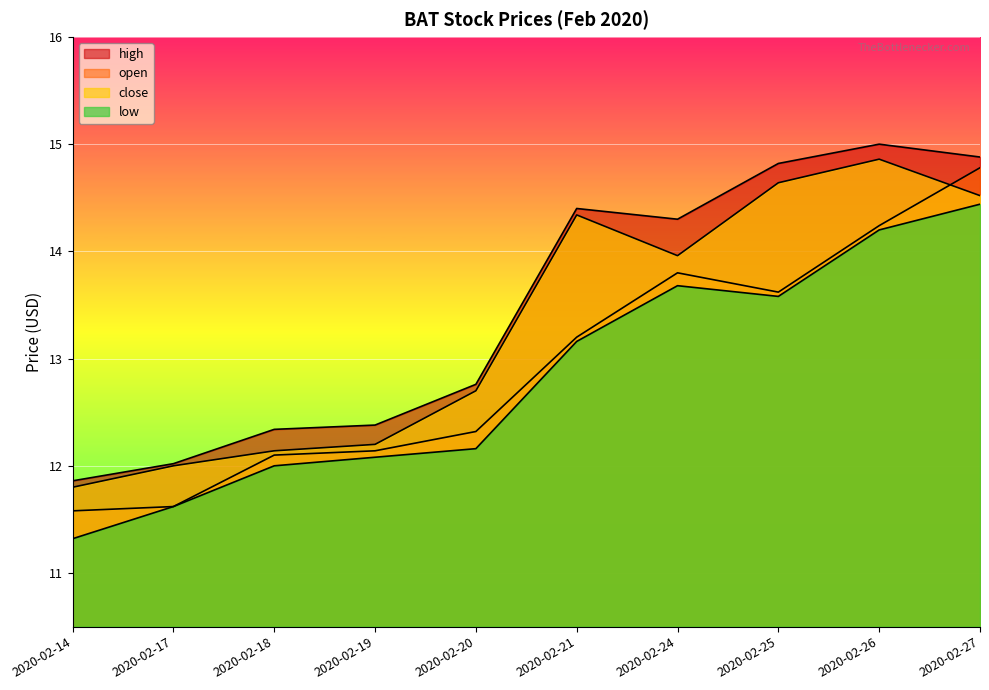

Reading left to right, list all the values displayed in this chart.

open: 2020-02-14=11.6	2020-02-17=11.6	2020-02-18=12.1	2020-02-19=12.1	2020-02-20=12.3	2020-02-21=13.2	2020-02-24=13.8	2020-02-25=13.6	2020-02-26=14.2	2020-02-27=14.8
high: 2020-02-14=11.9	2020-02-17=12.0	2020-02-18=12.3	2020-02-19=12.4	2020-02-20=12.8	2020-02-21=14.4	2020-02-24=14.3	2020-02-25=14.8	2020-02-26=15.0	2020-02-27=14.9
low: 2020-02-14=11.3	2020-02-17=11.6	2020-02-18=12.0	2020-02-19=12.1	2020-02-20=12.2	2020-02-21=13.2	2020-02-24=13.7	2020-02-25=13.6	2020-02-26=14.2	2020-02-27=14.4
close: 2020-02-14=11.8	2020-02-17=12.0	2020-02-18=12.1	2020-02-19=12.2	2020-02-20=12.7	2020-02-21=14.3	2020-02-24=14.0	2020-02-25=14.6	2020-02-26=14.9	2020-02-27=14.5